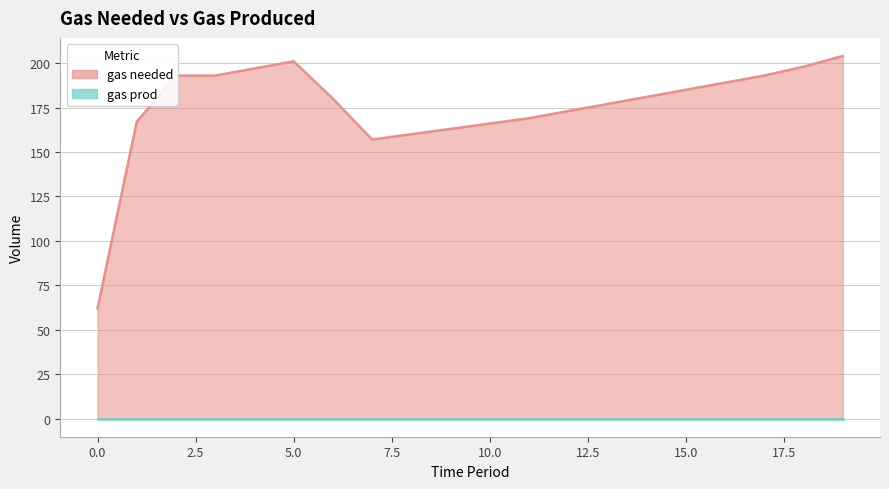

What is the sum of all values?

3508